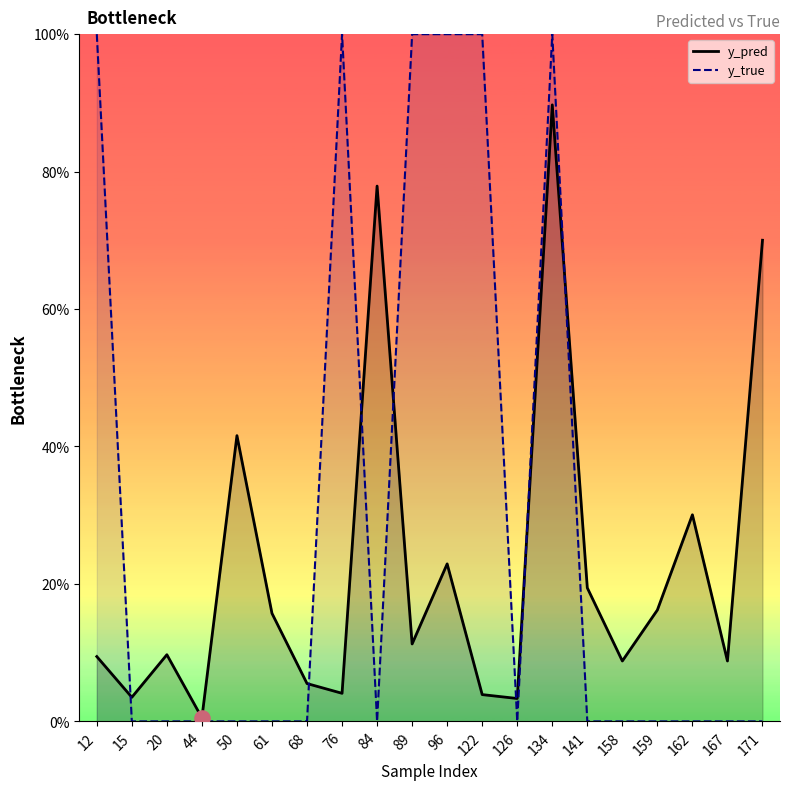

At which category is the sum across all series the highest?

134